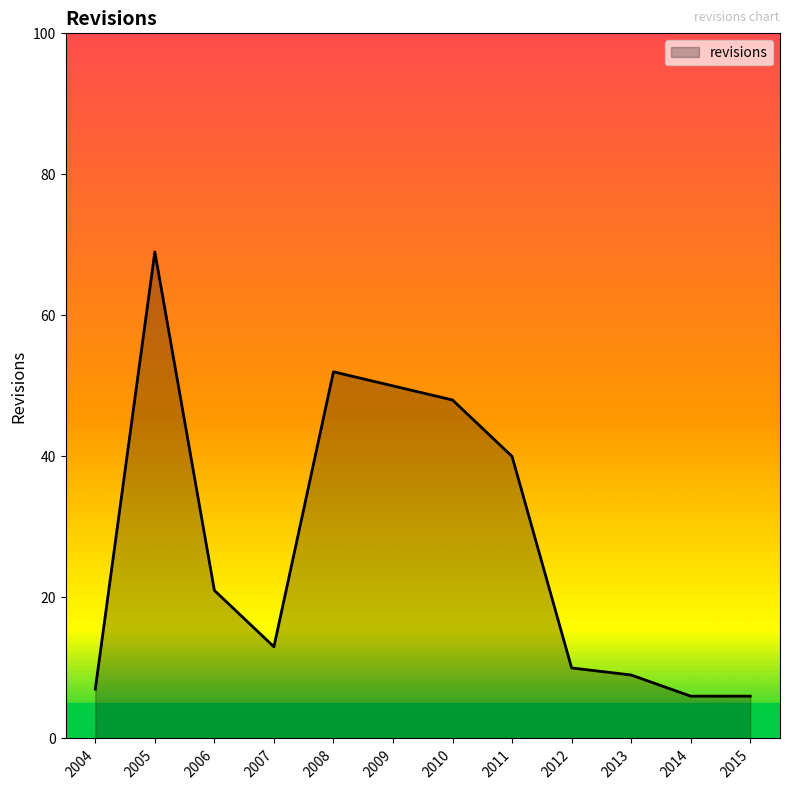

At which category does the data reach its first local peak?

2005